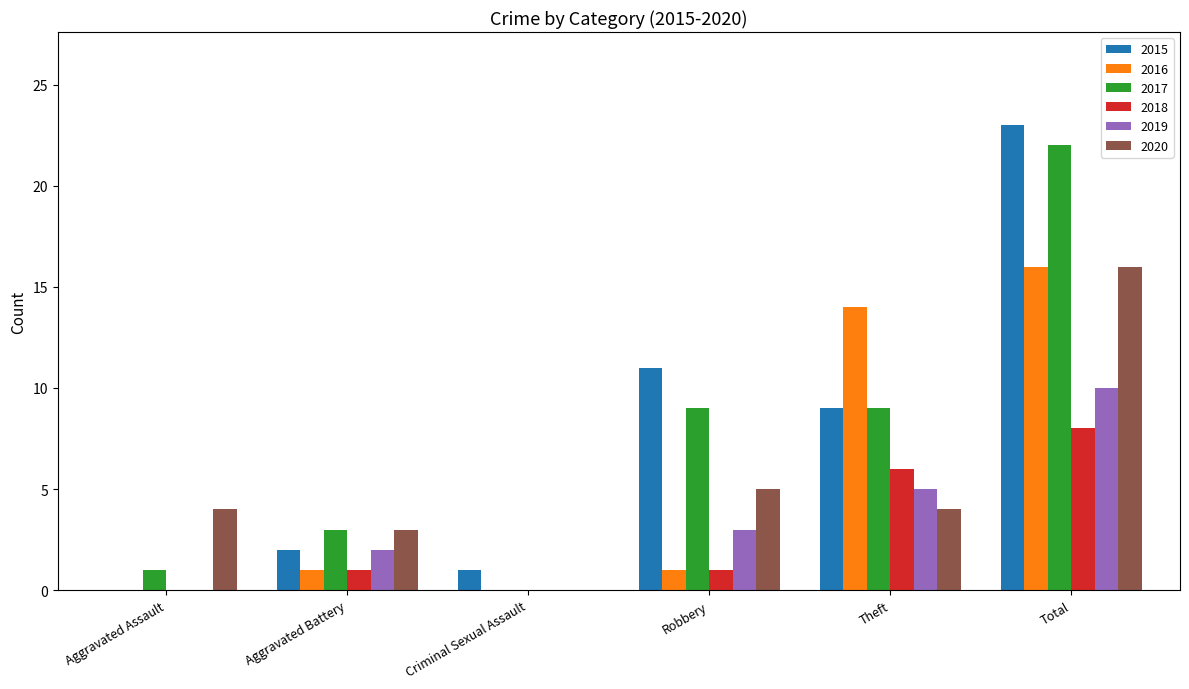

How many series are shown in this chart?

6